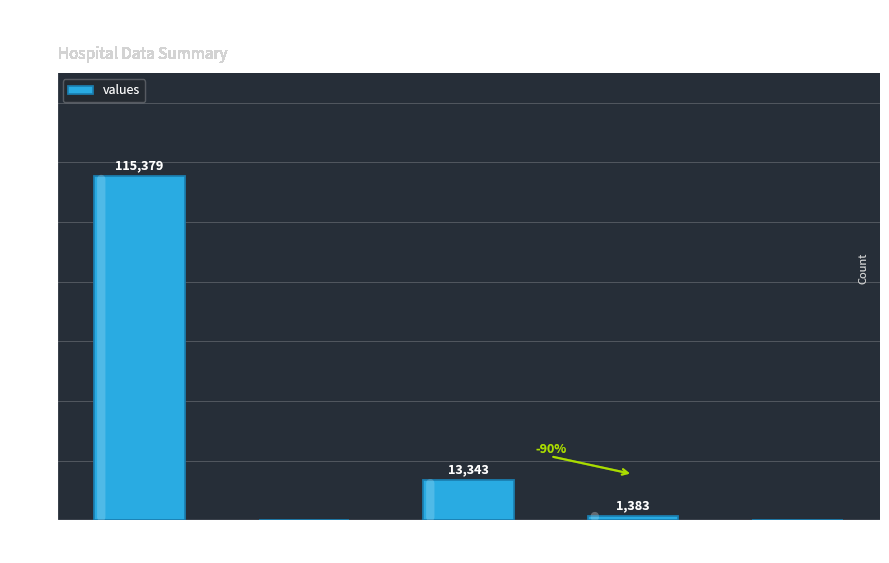

What is the sum of all values?

130105